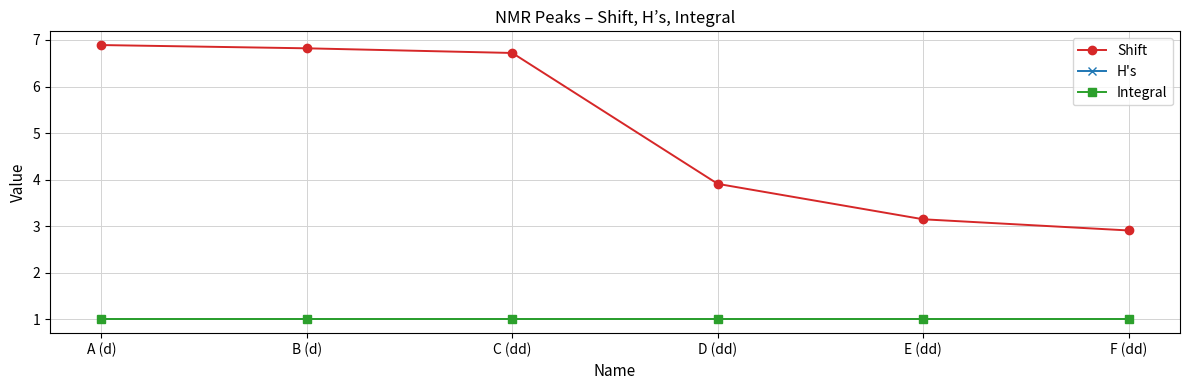

At which category is the sum across all series the highest?

A (d)